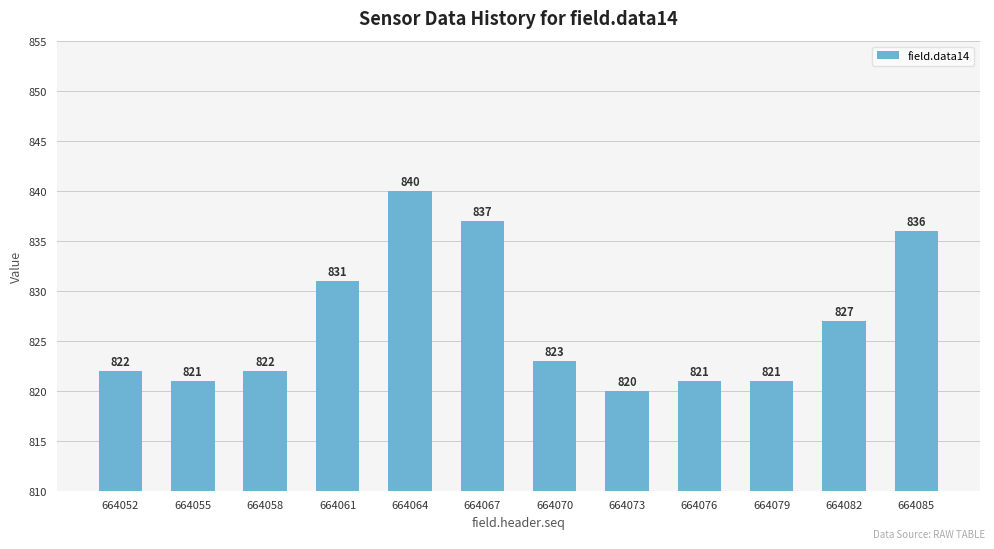

What is the difference between the second highest and second lowest values?

16